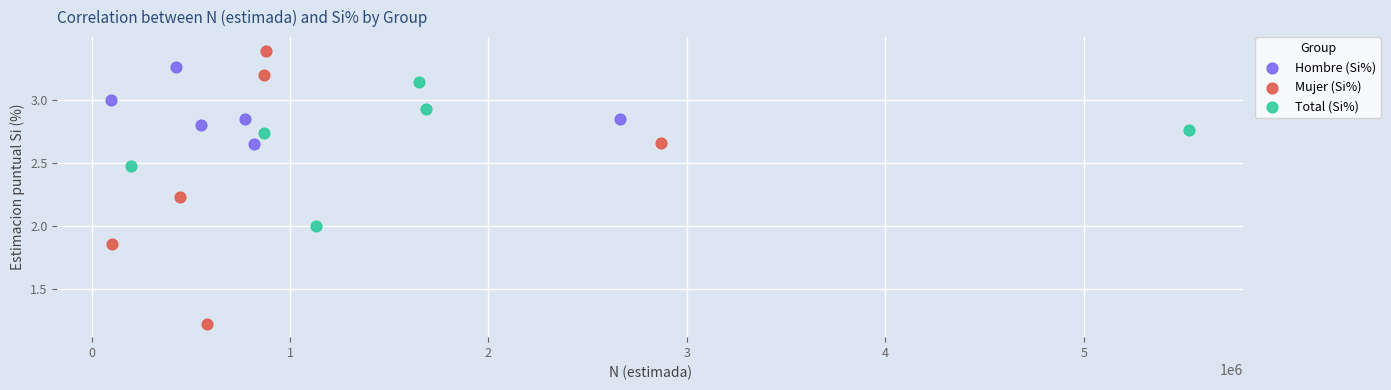

Which series has the widest spread of Y values?

Mujer (Si%)